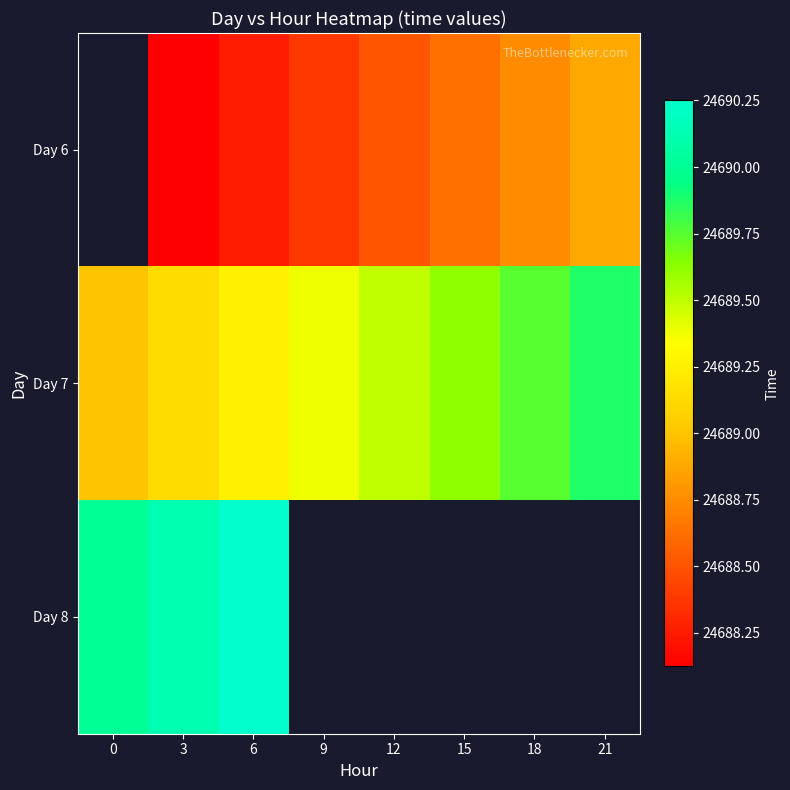

True or false: Day 6 has a value of 24688.8 at 18.

True